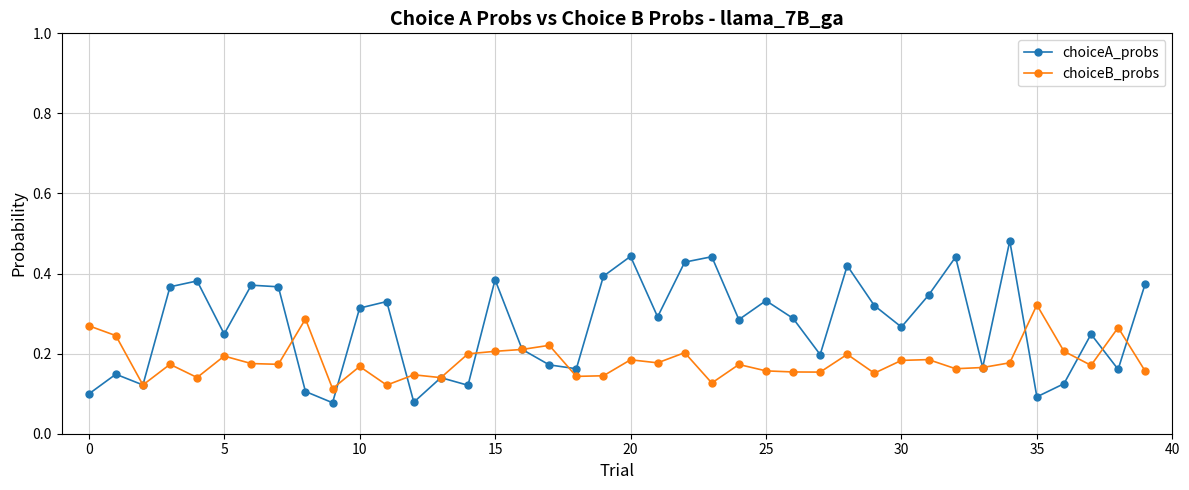

Which series has the widest spread of values?

choiceA_probs